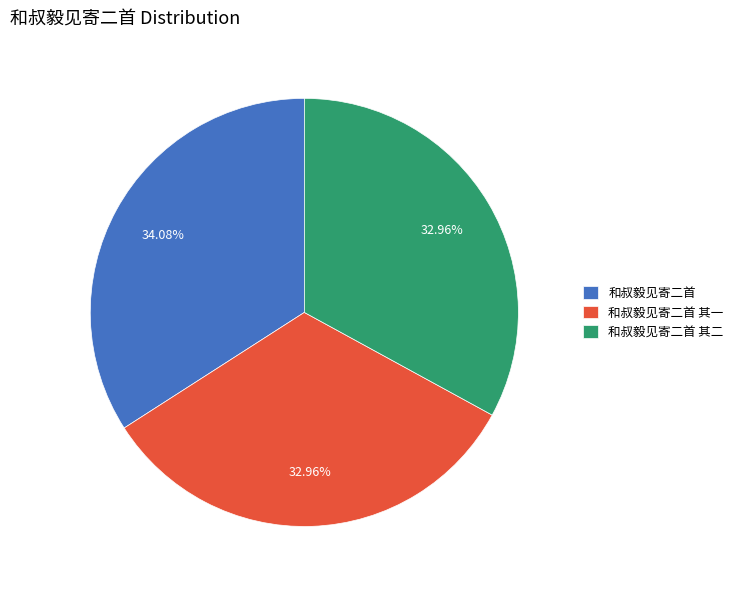

To the nearest percent, what portion does 和叔毅见寄二首 represent?

34%